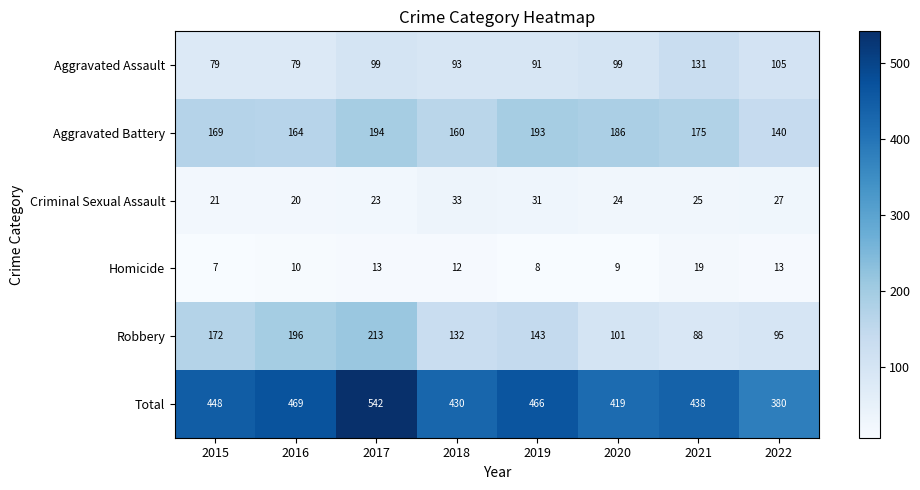

Read the Robbery value at 2017.

213